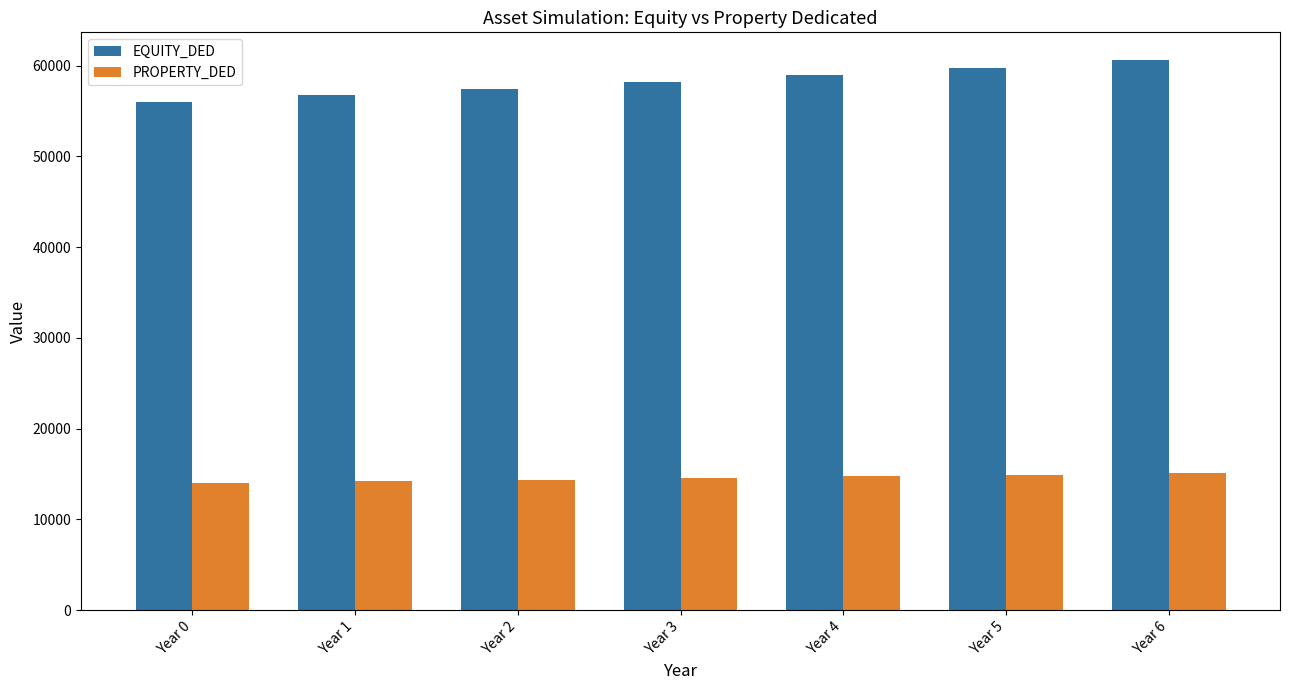

What is the minimum value shown in the chart?

14000.0